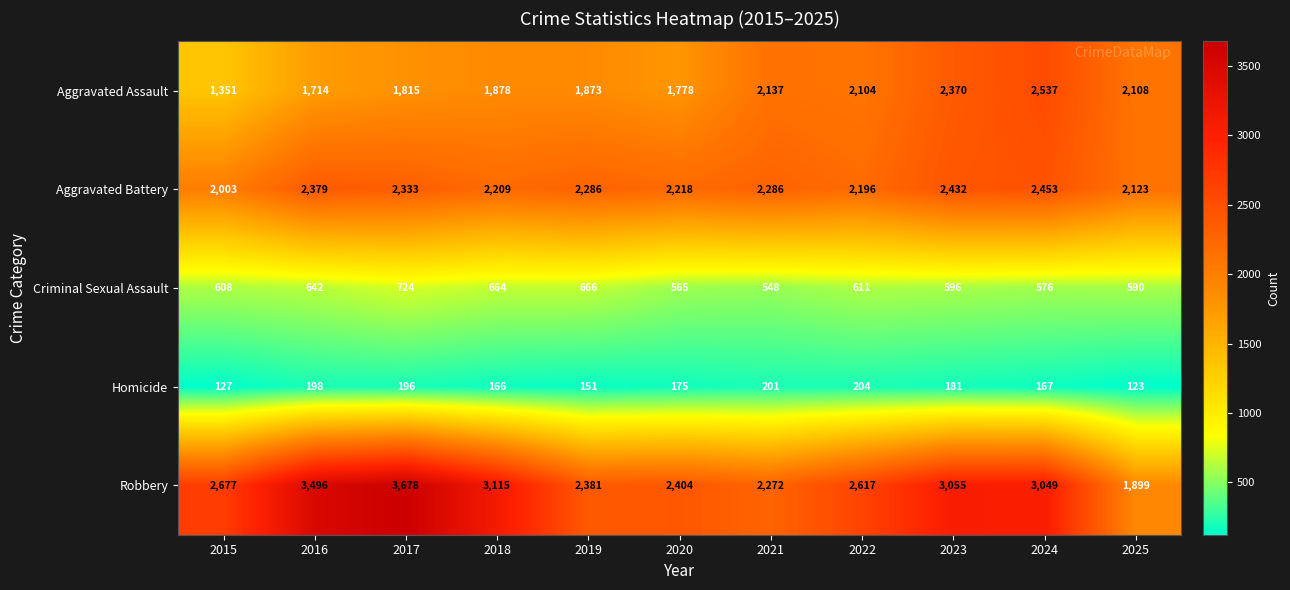

What is the difference between the maximum and second lowest values in the Aggravated Assault series?

823